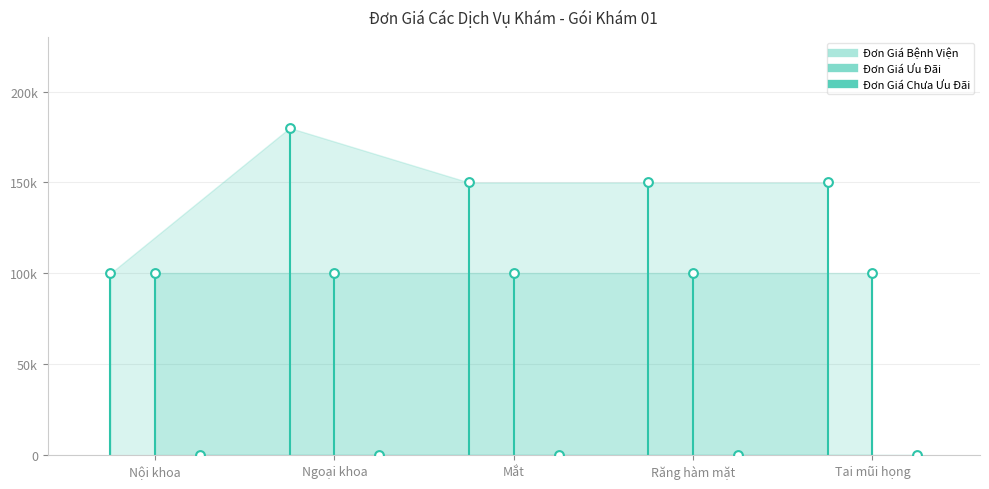

Which series contains the highest Y value?

Đơn Giá Bệnh Viện